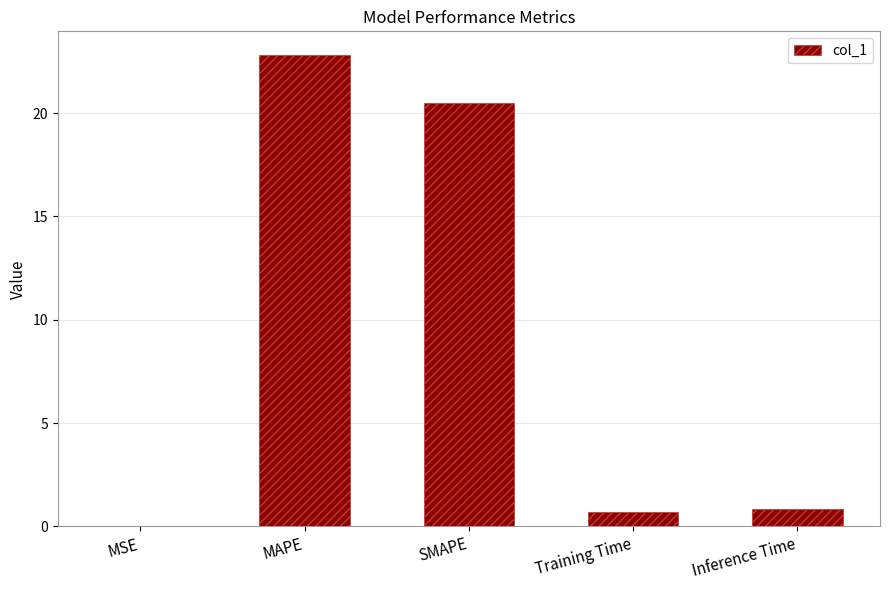

What is the sum of the values at SMAPE and MAPE?

43.3